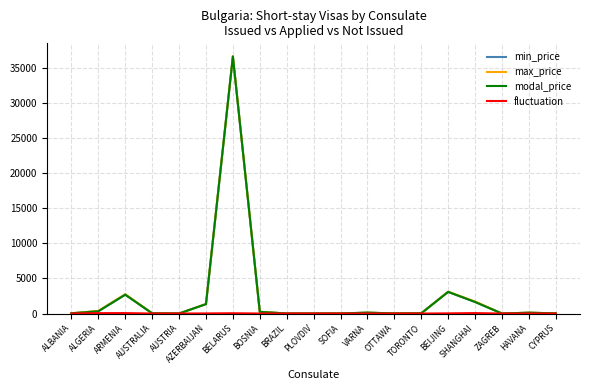

Does the chart have visible grid lines?

Yes